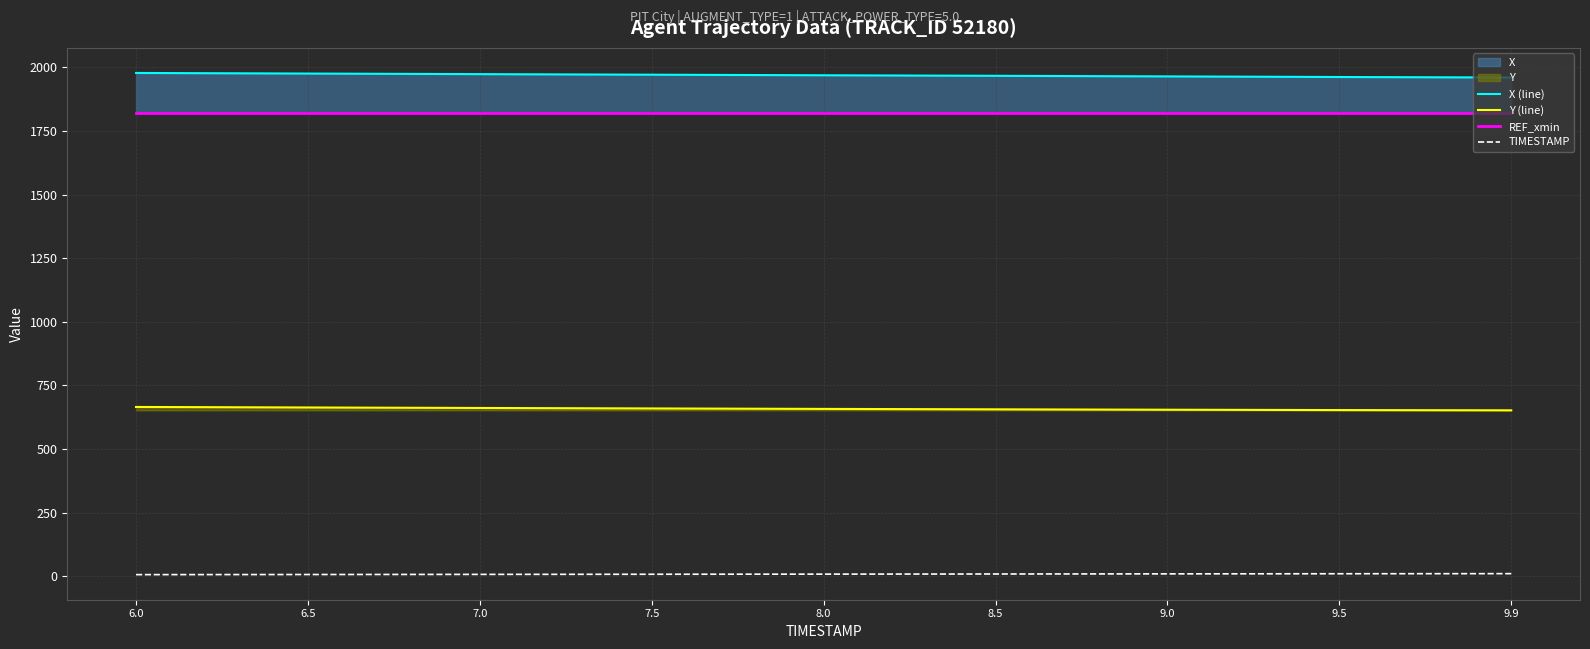

What position from the left is 7.0?

3